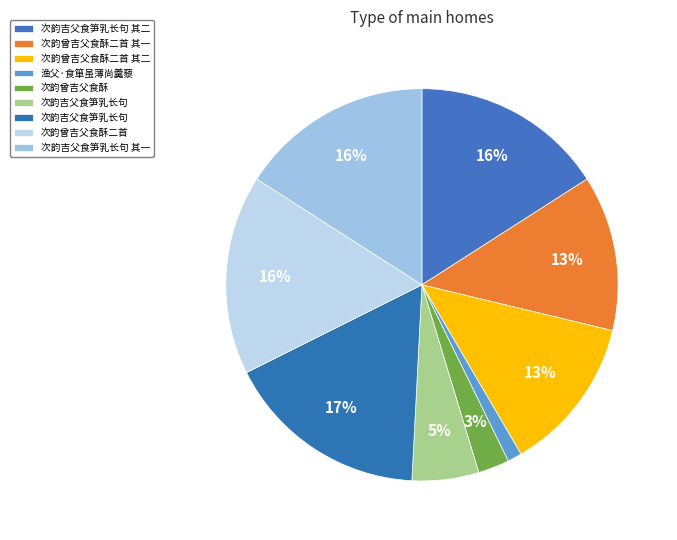

Count the number of slices in the pie.

9